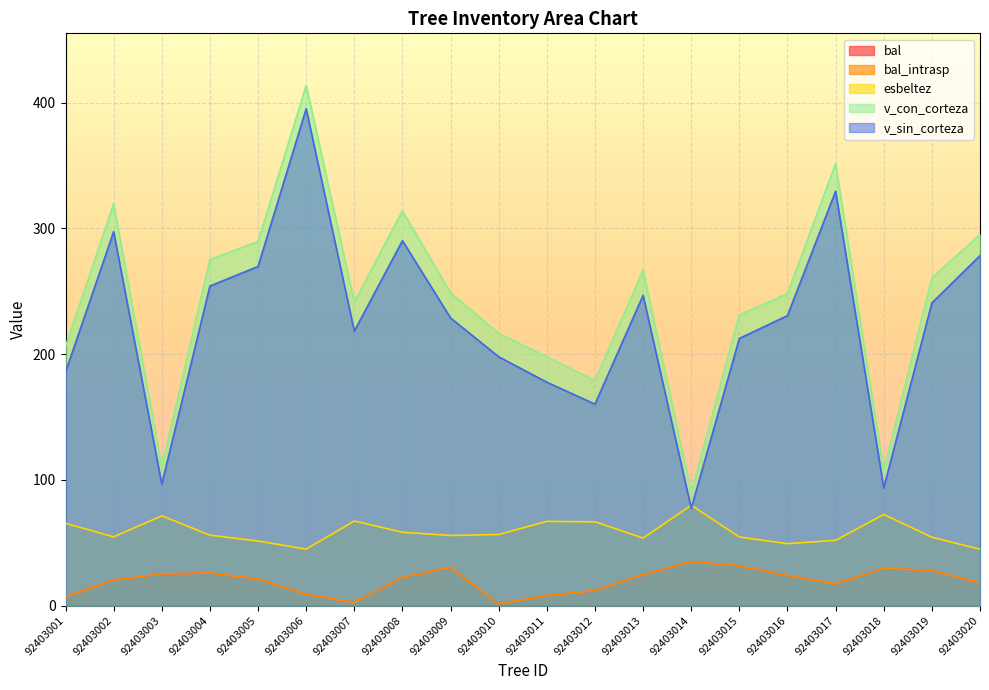

What is the difference between the highest and lowest values at 92403002?

299.2